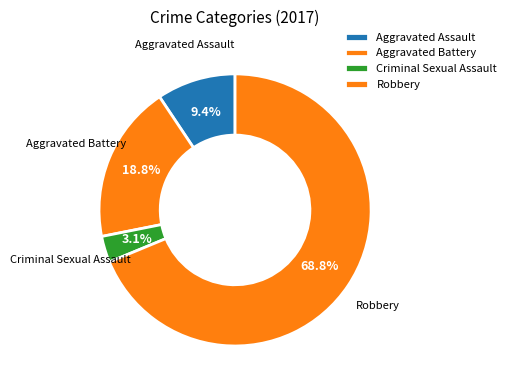

Count the number of slices in the pie.

4